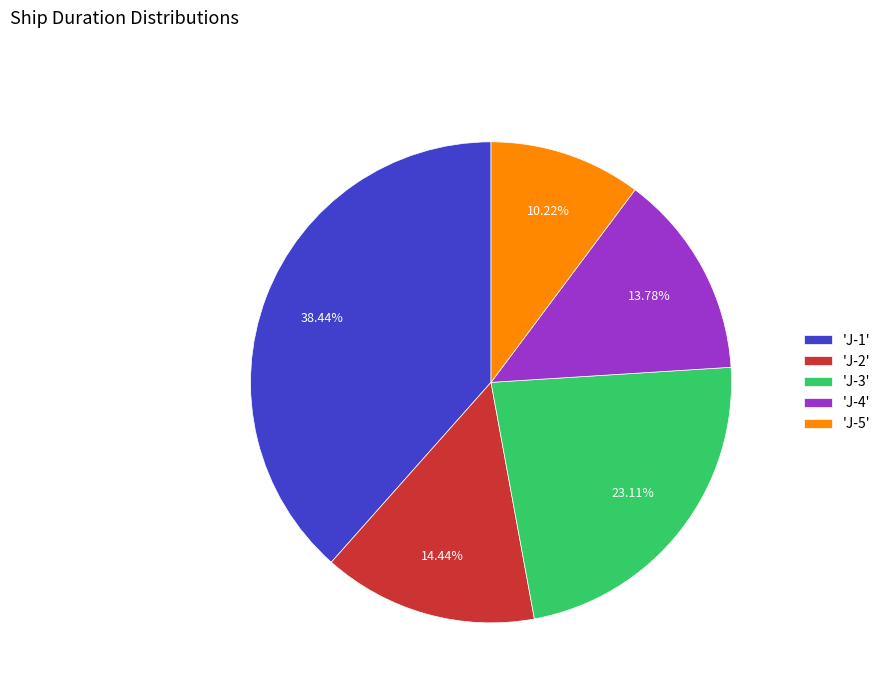

Rank the categories by value from highest to lowest.

'J-1', 'J-3', 'J-2', 'J-4', 'J-5'